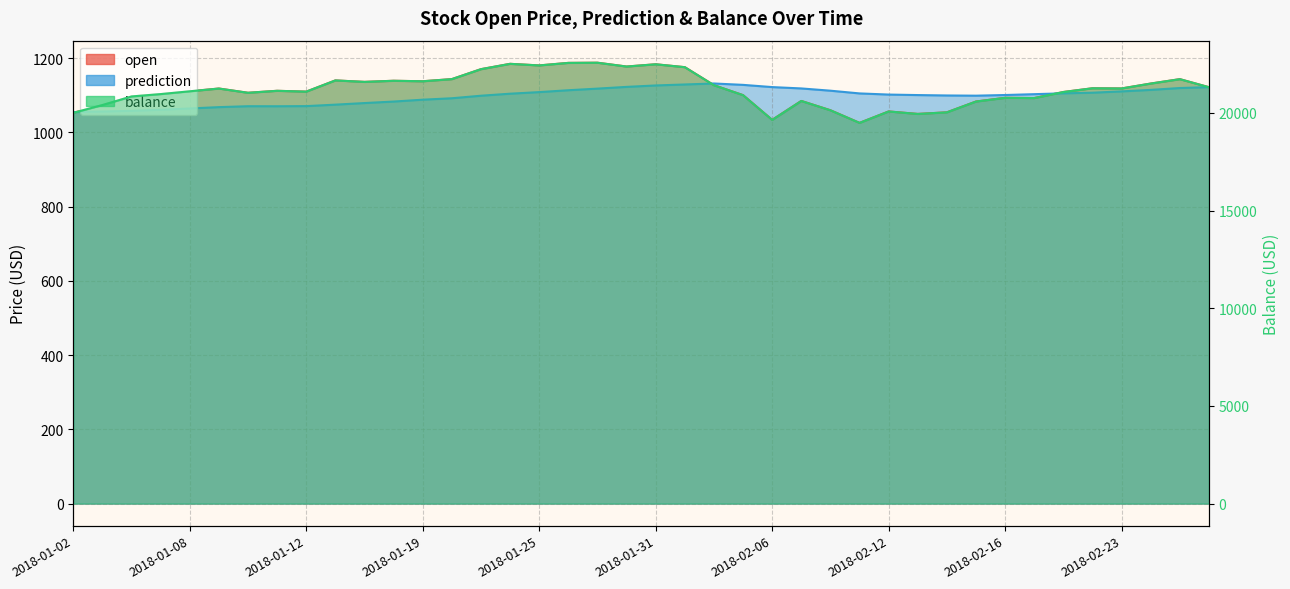

What position from the left is 2018-01-08?

5